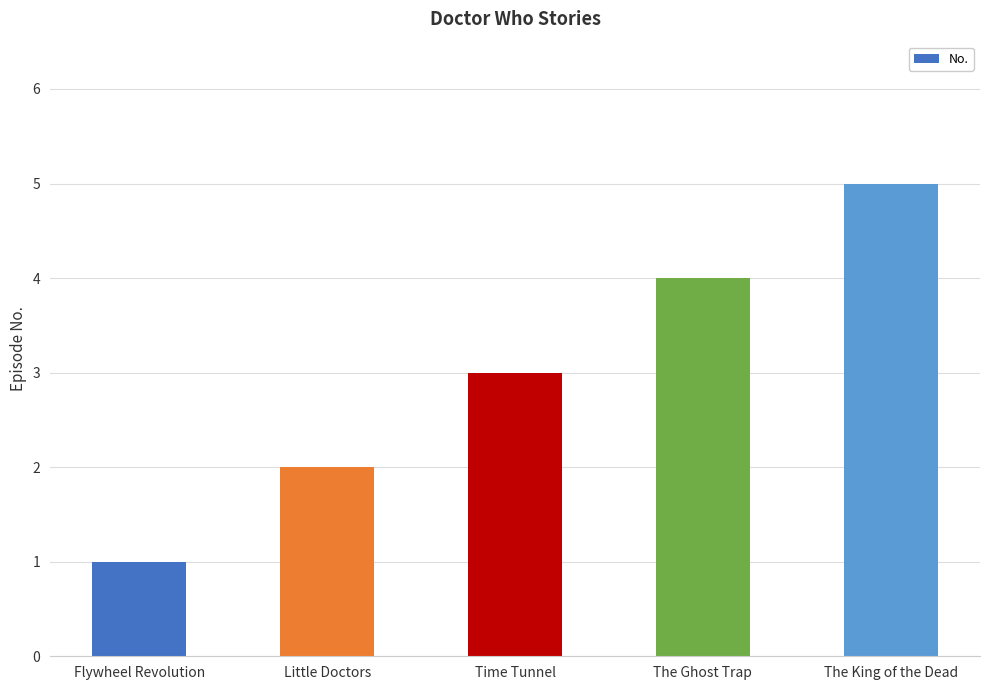

Count the values in the range 2 to 4.

3